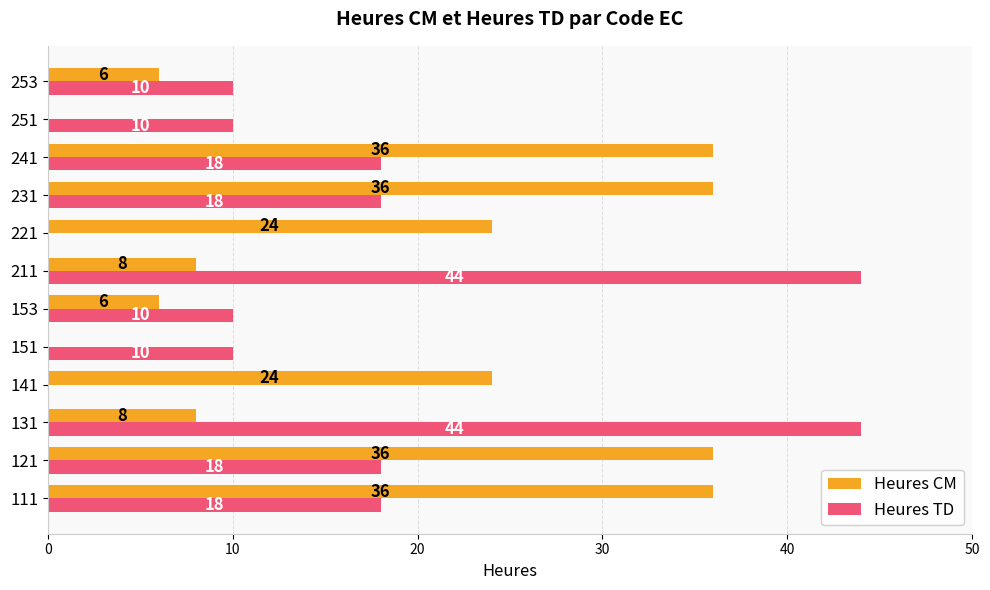

What is the sum of all Heures TD values?

200